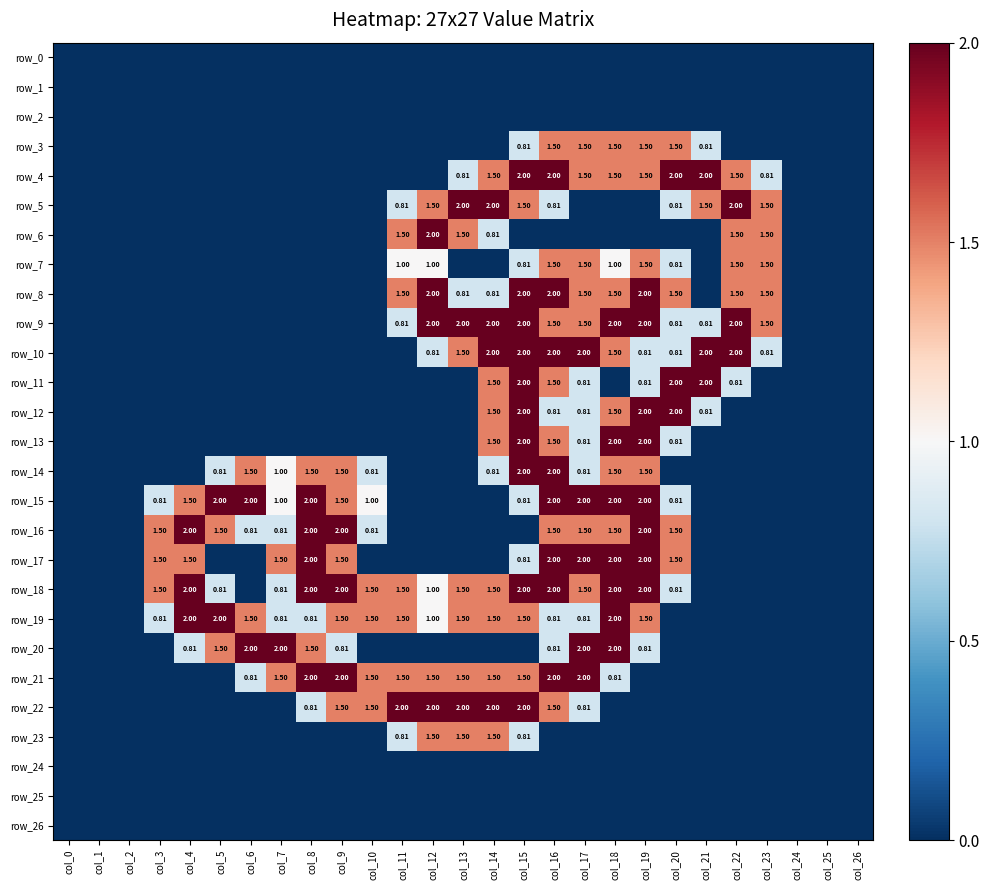

What is the spread (max minus min) of values at col_7?

2.0